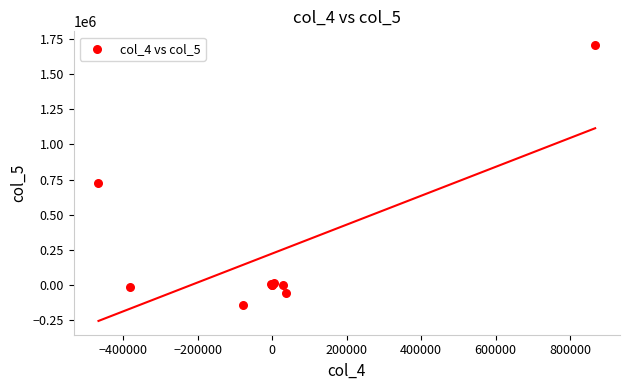

What Y value in the scatter plot is closest to 781550?

724600.0